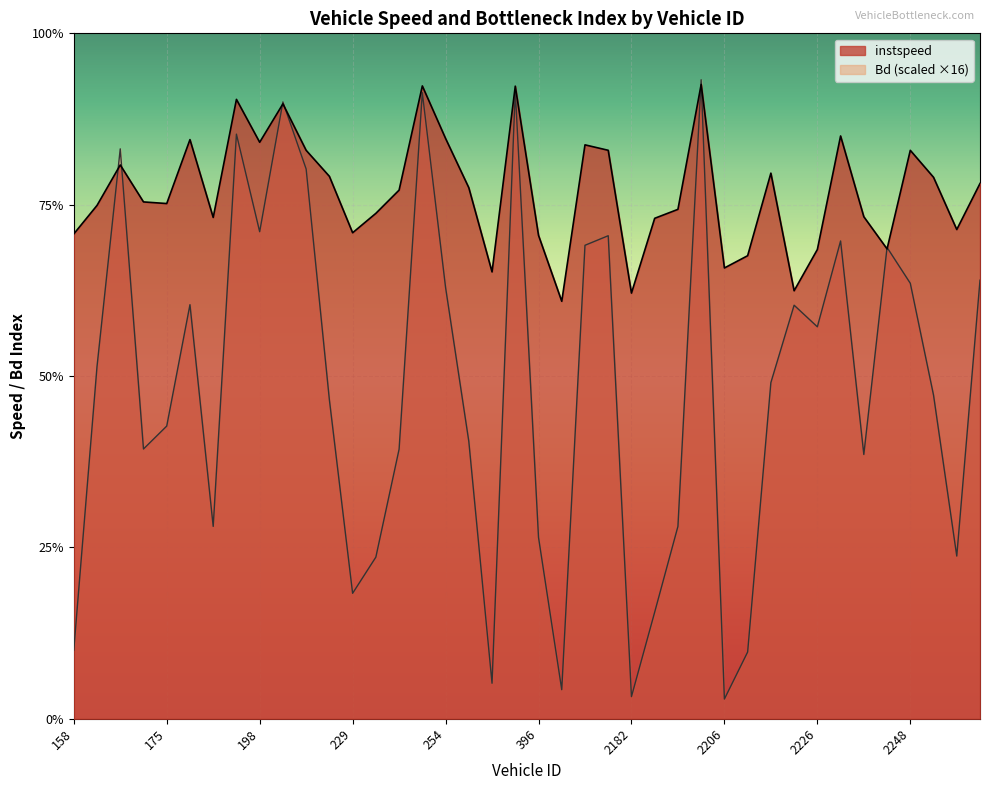

What are all the series names shown in the legend?

instspeed, Bd (scaled ×16)